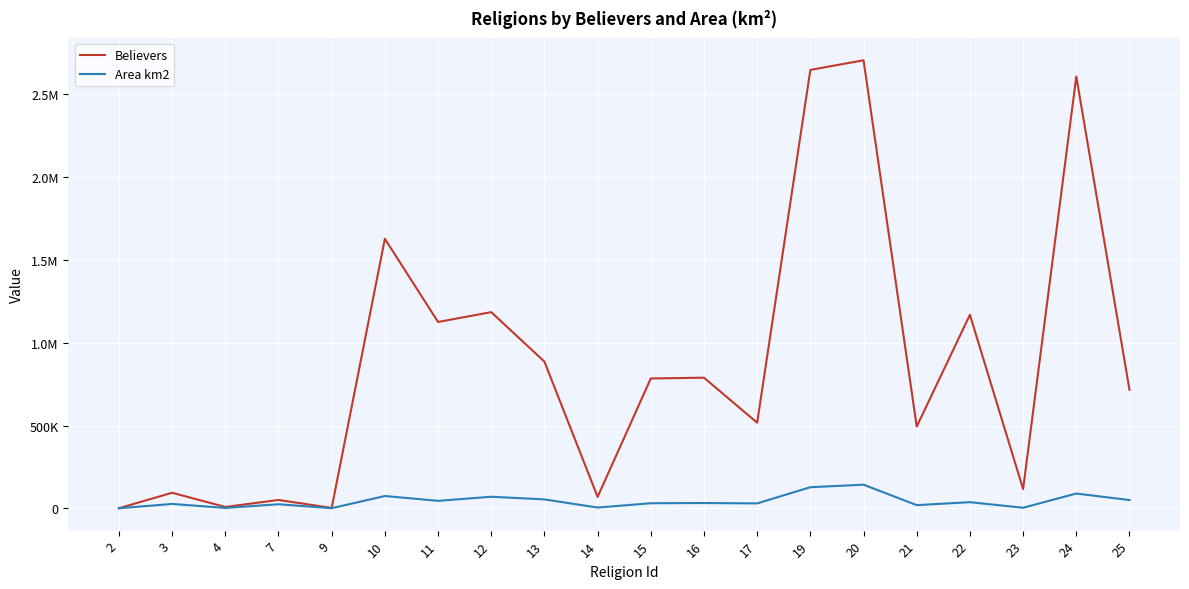

What is the sum of all Area km2 values?

861732